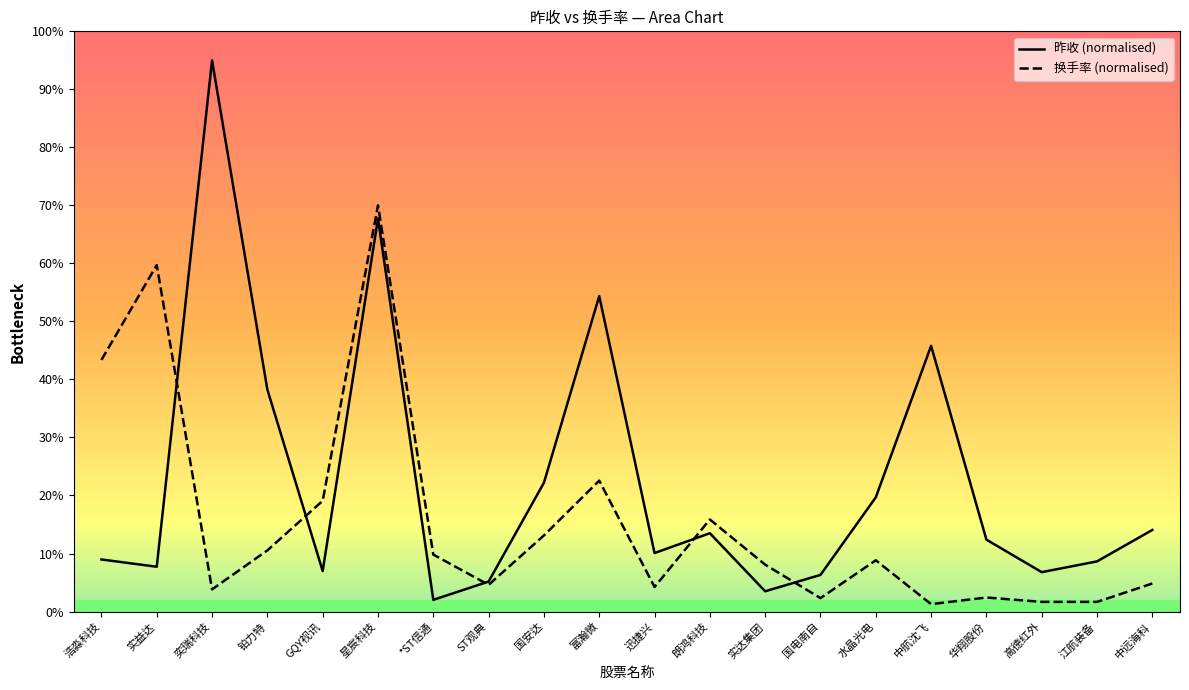

What is the spread (max minus min) of values at 迅捷兴?

5.8